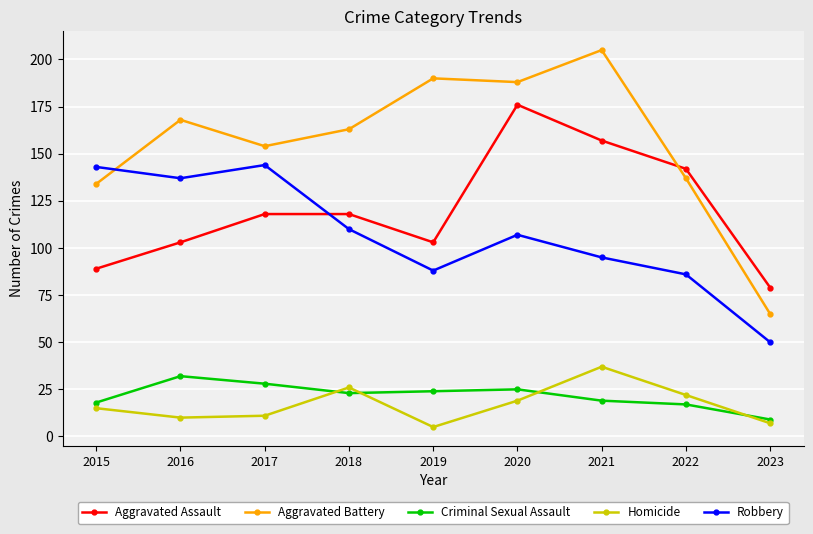

Which series has the widest spread of values?

Aggravated Battery